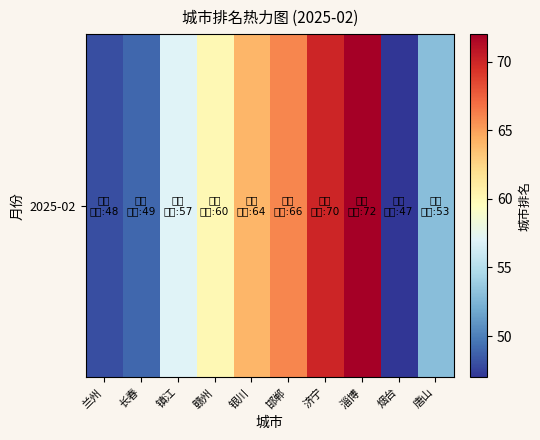

Reading left to right, extract all data points from this chart.

48	49	57	60	64	66	70	72	47	53